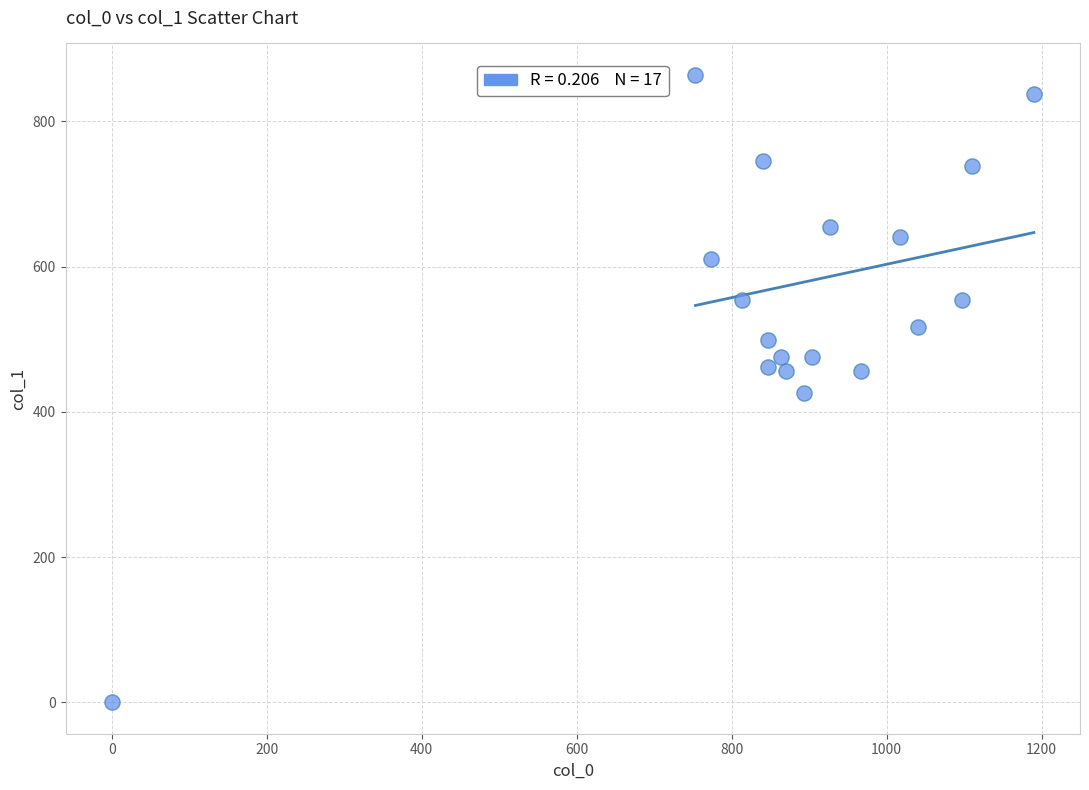

What is the range of X values (max minus min)?

1190.0